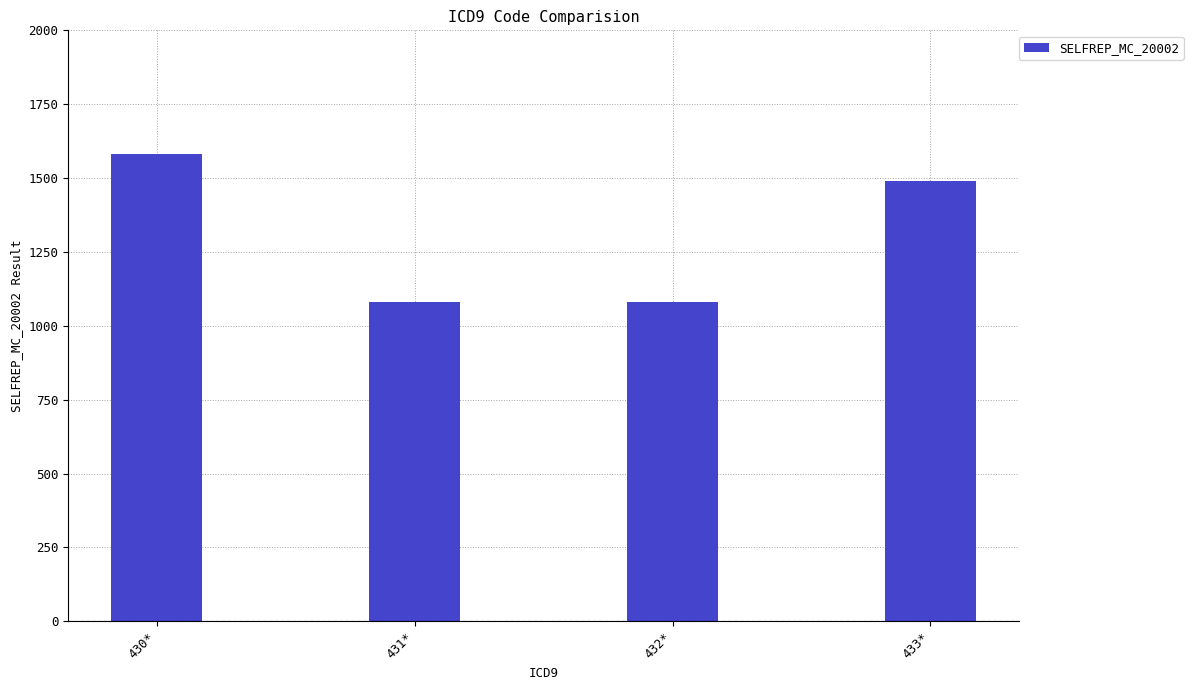

Where does the data first go above 1491?

430*